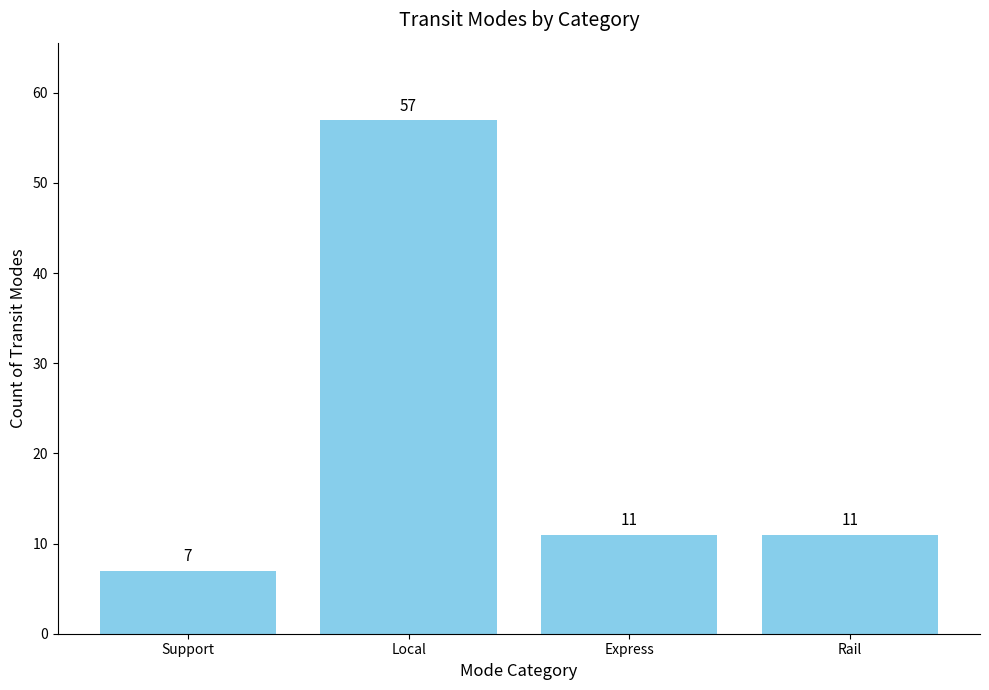

Which category has the lowest value across all series?

Support